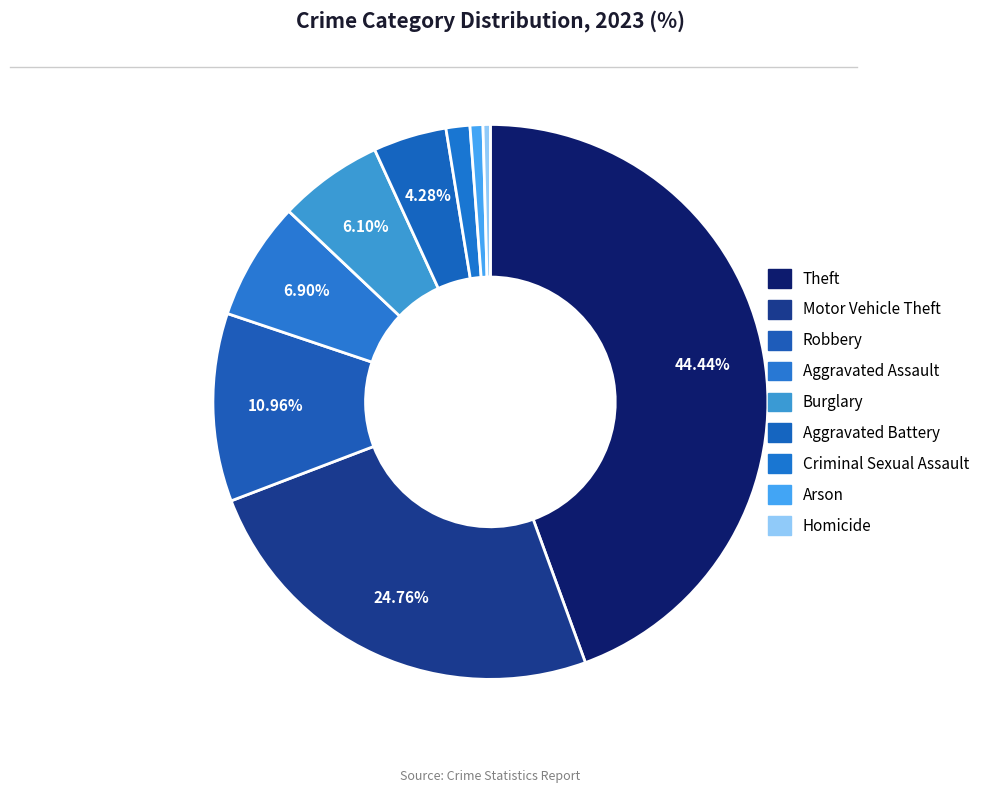

To the nearest percent, what is the combined percentage of Burglary and Arson?

7%